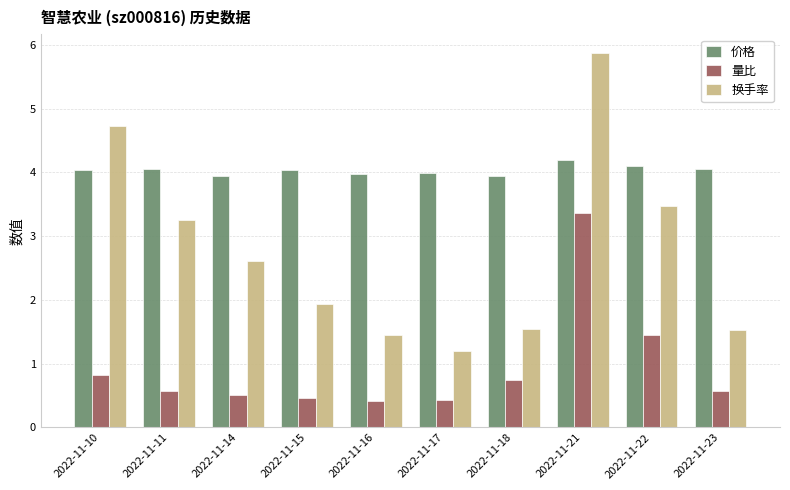

How many data points does each series have?

10